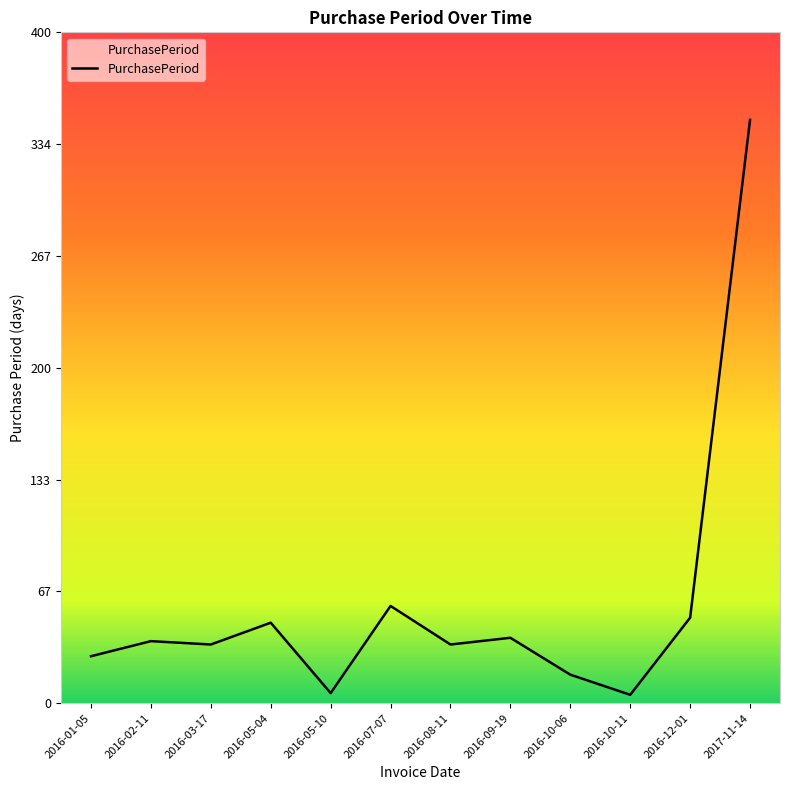

What position from the left is 2016-10-06?

9